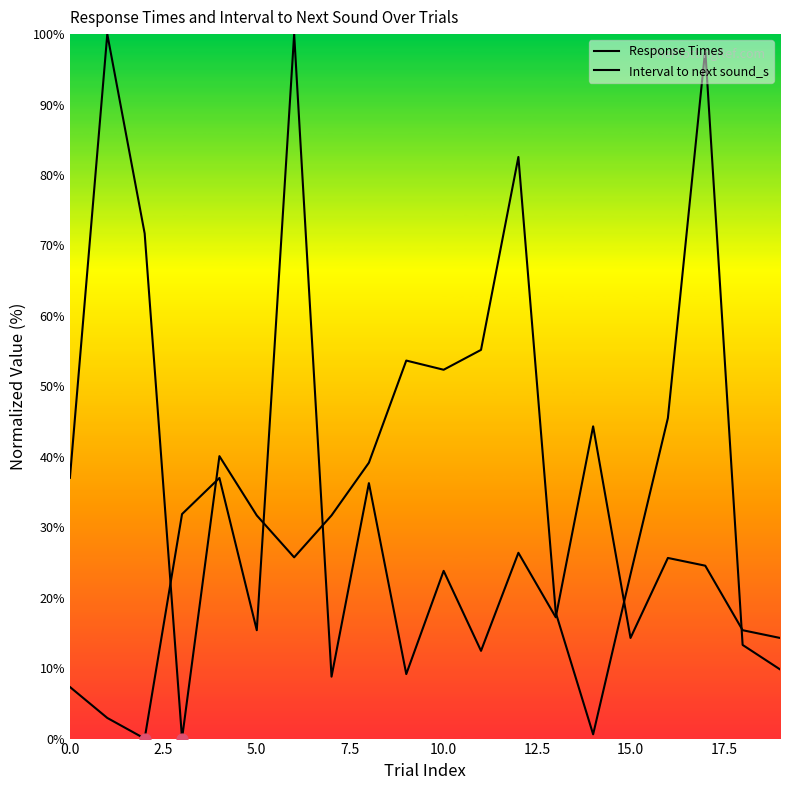

Which series has the largest total across all categories?

Interval to next sound_s